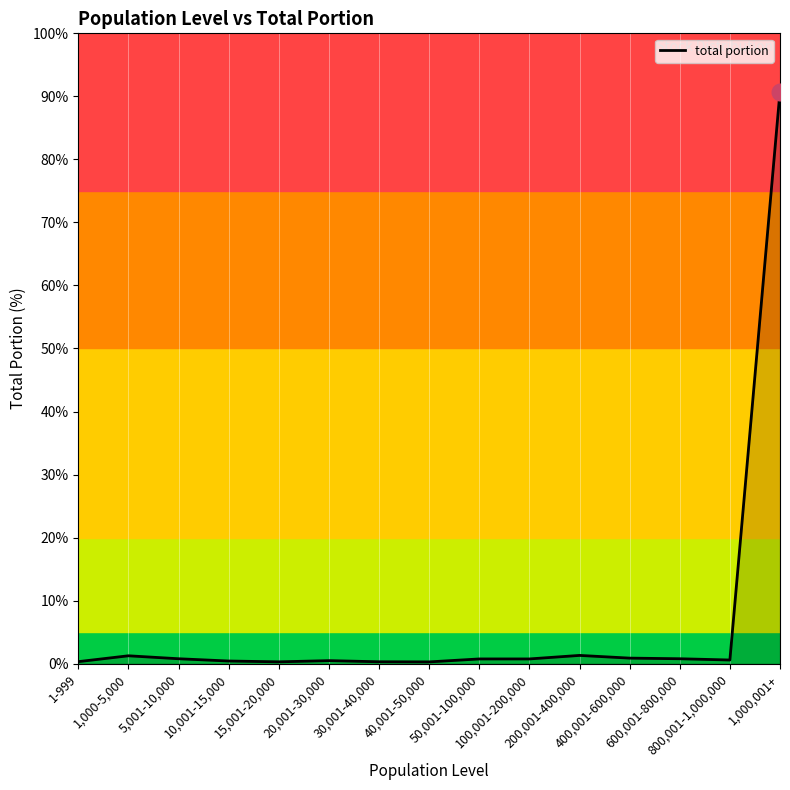

What is the maximum value shown in the chart?

90.8